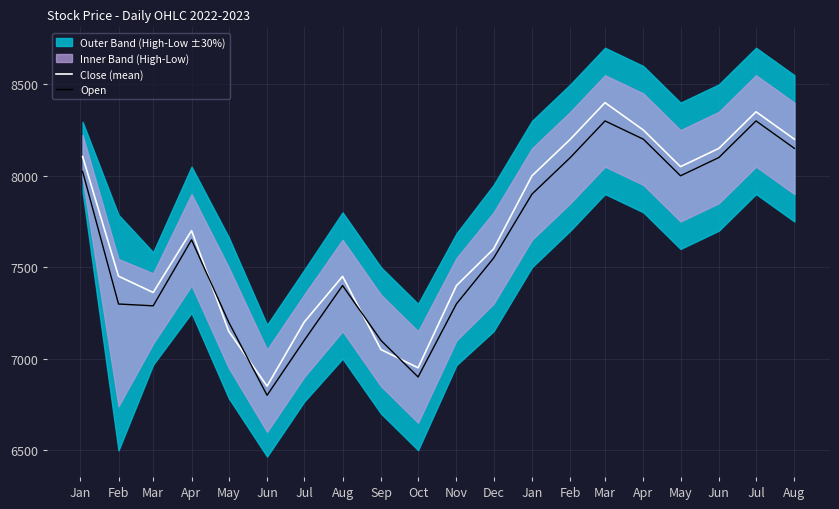

At how many categories does at least one series exceed 6967?

18